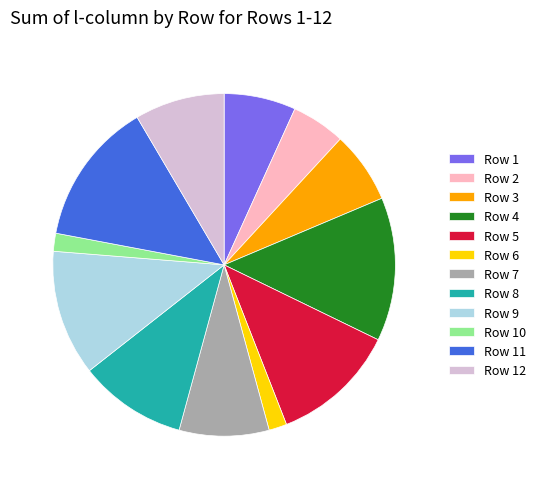

Is it true that Row 3 is 7% of the pie?

True